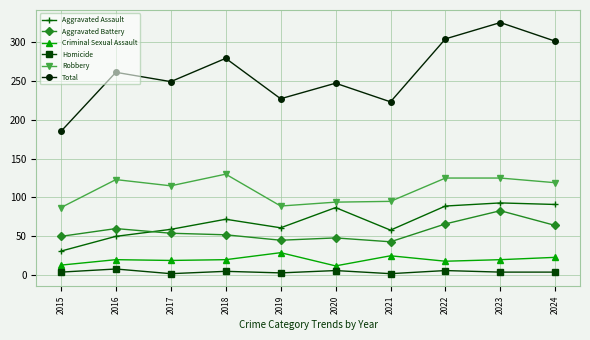

At how many categories does at least one series exceed 77?

10